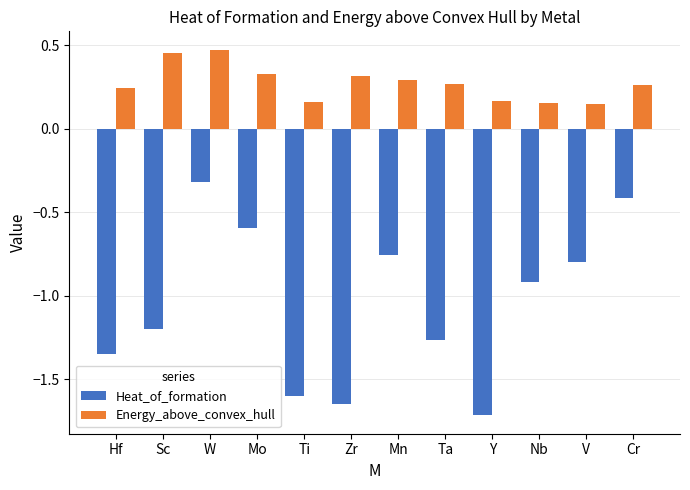

Does the chart contain any negative values?

Yes